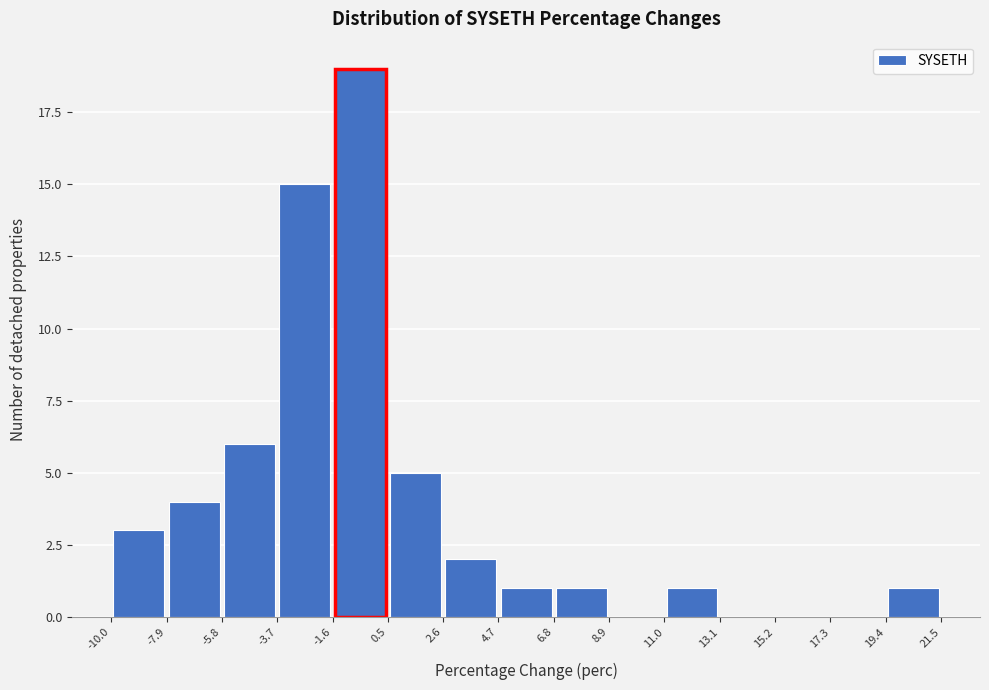

Which range on the x-axis has the tallest bar?

-1.6 to 0.5